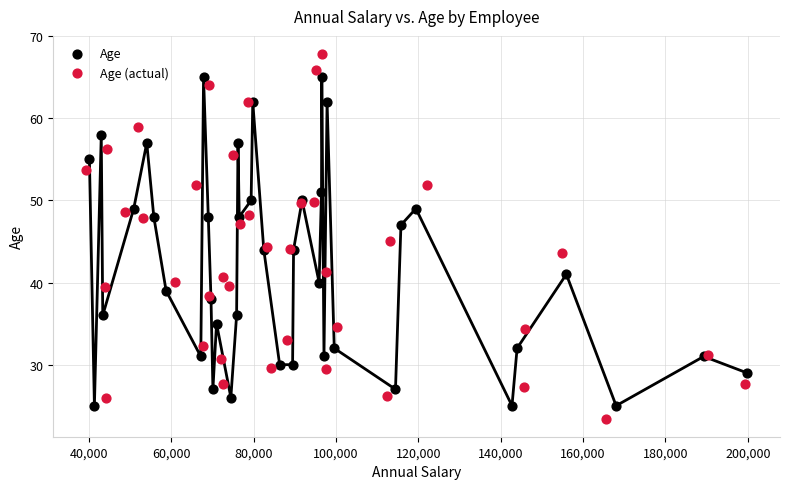

Which series has the largest Y range (max minus min)?

Age (actual)